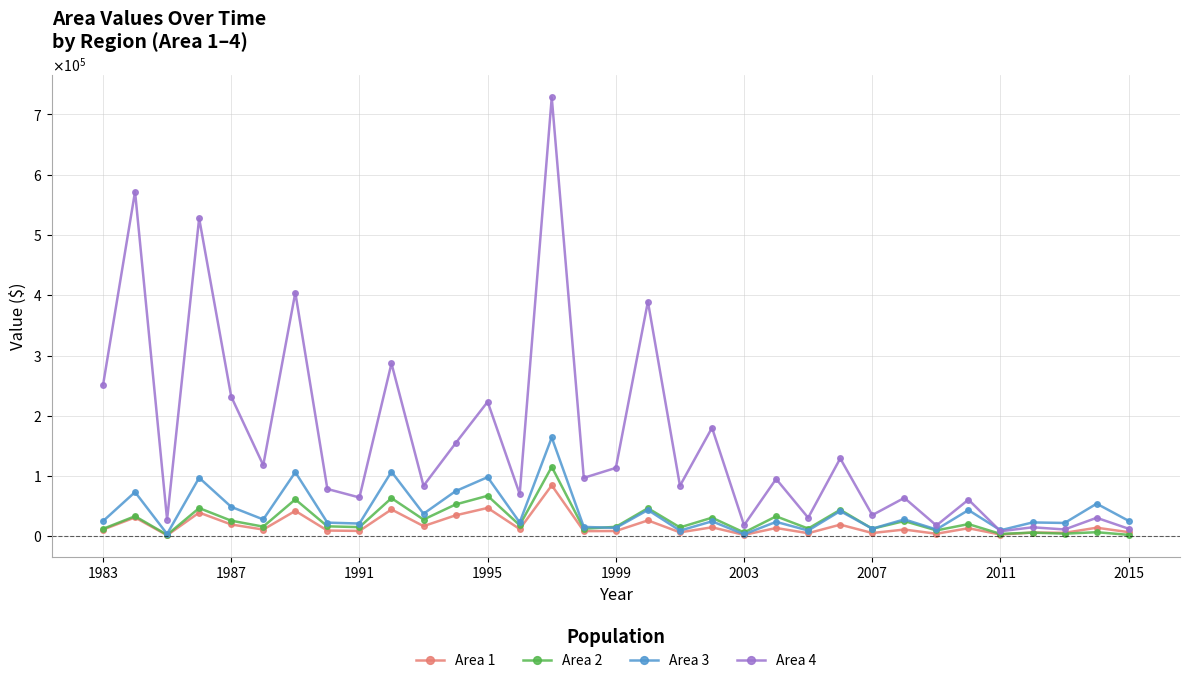

What are all the series names shown in the legend?

Area 1, Area 2, Area 3, Area 4